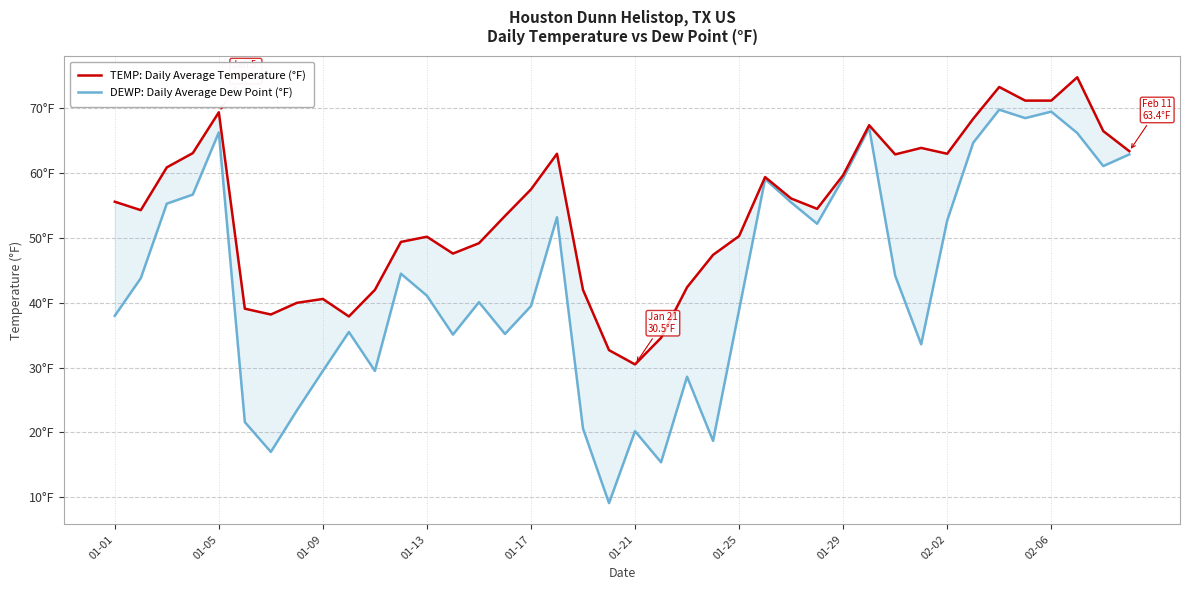

Reading left to right, extract all data points from this chart.

TEMP: Daily Average Temperature (°F): 55.6	54.3	60.9	63.1	69.4	39.1	38.2	40.0	40.6	37.9	42.0	49.4	50.2	47.6	49.2	53.4	57.5	63.0	42.0	32.7	30.5	34.6	42.4	47.4	50.3	59.4	56.1	54.5	59.7	67.4	62.9	63.9	63.0	68.4	73.3	71.2	71.2	74.8	66.5	63.4
DEWP: Daily Average Dew Point (°F): 38.0	43.8	55.3	56.7	66.3	21.6	17.0	23.4	29.5	35.5	29.5	44.5	41.1	35.1	40.1	35.2	39.5	53.2	20.6	9.1	20.2	15.4	28.6	18.7	38.9	59.1	55.5	52.2	59.2	67.0	44.2	33.6	52.7	64.7	69.8	68.5	69.5	66.2	61.1	62.9